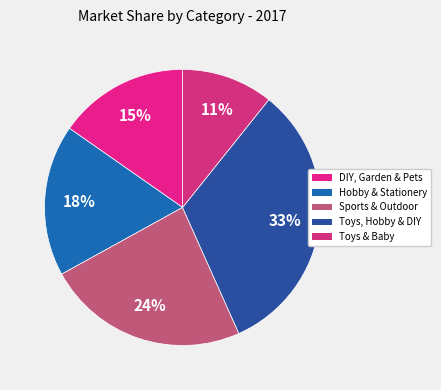

How many slices are in this pie chart?

5